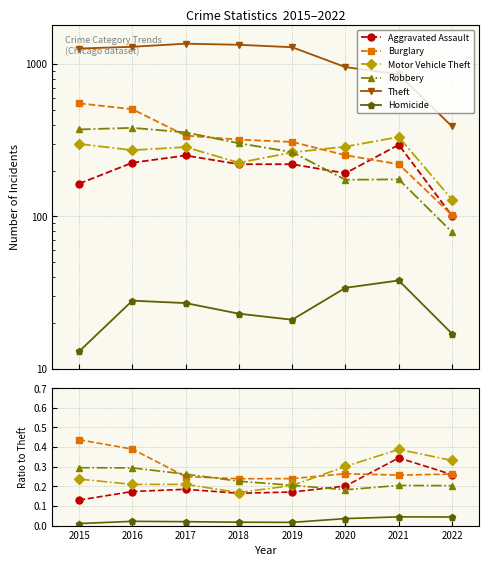

At which label is Homicide closest to 0?

2015